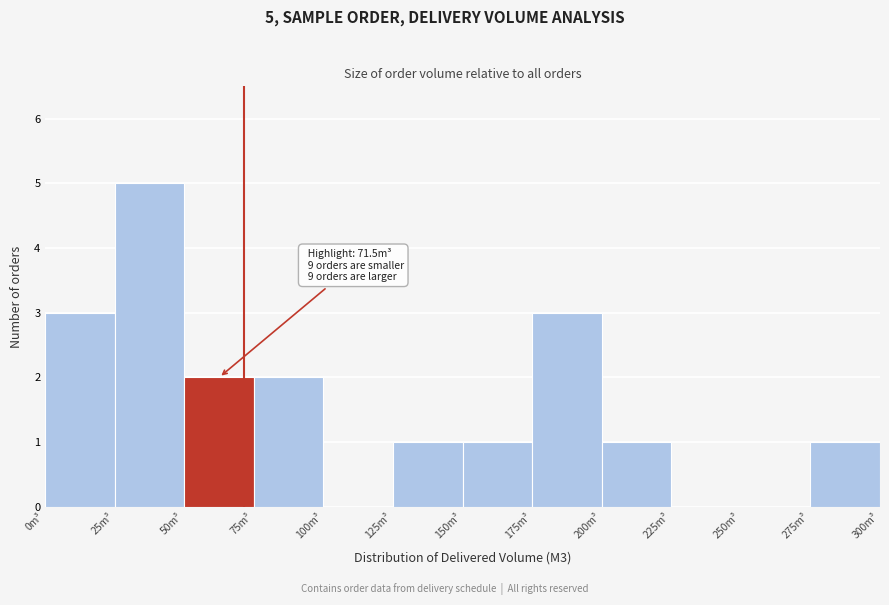

Over which range of the x-axis is the bar tallest?

25 to 50